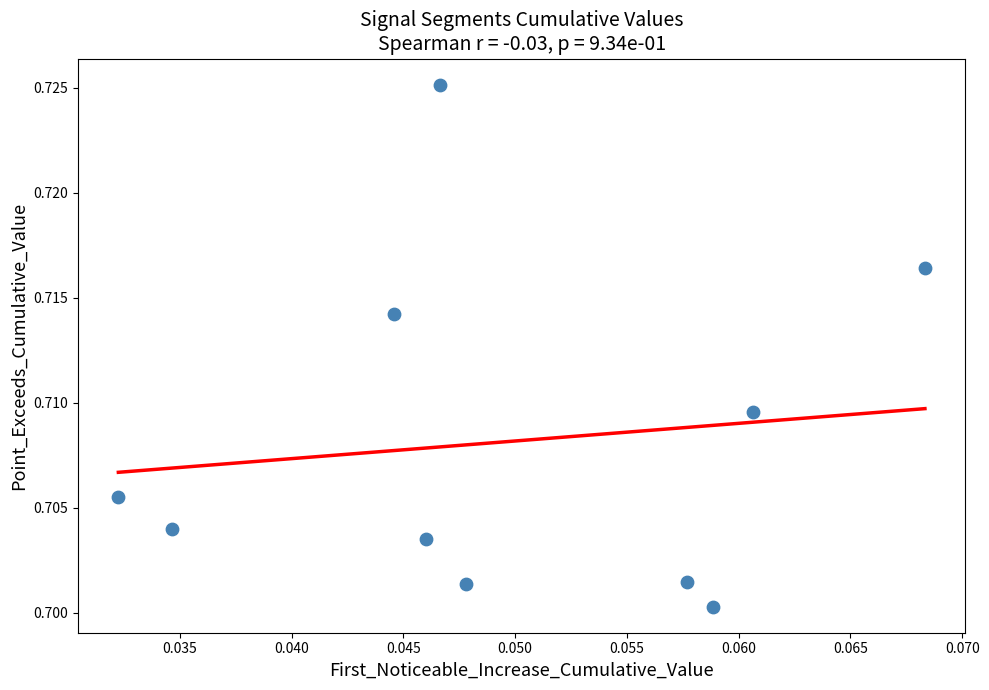

How many points are shown in the scatter plot?

10